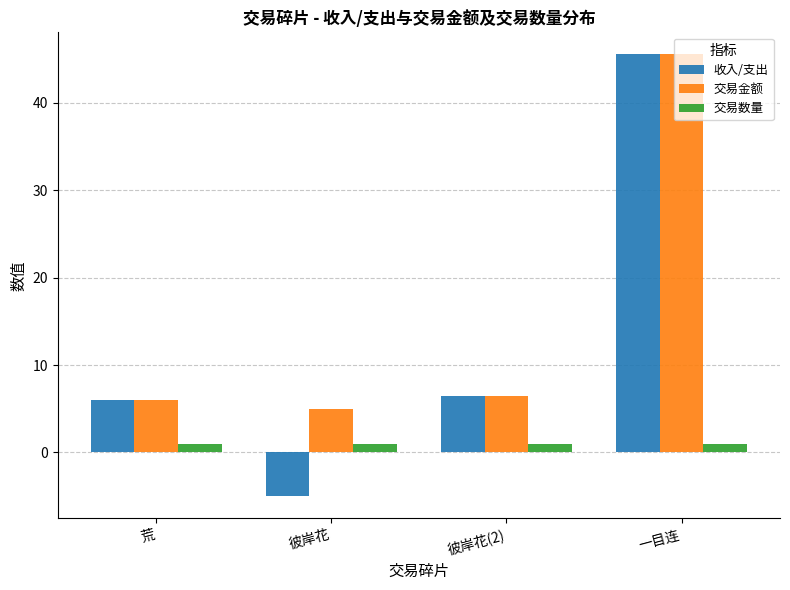

What is the minimum value for 收入/支出?

-5.0